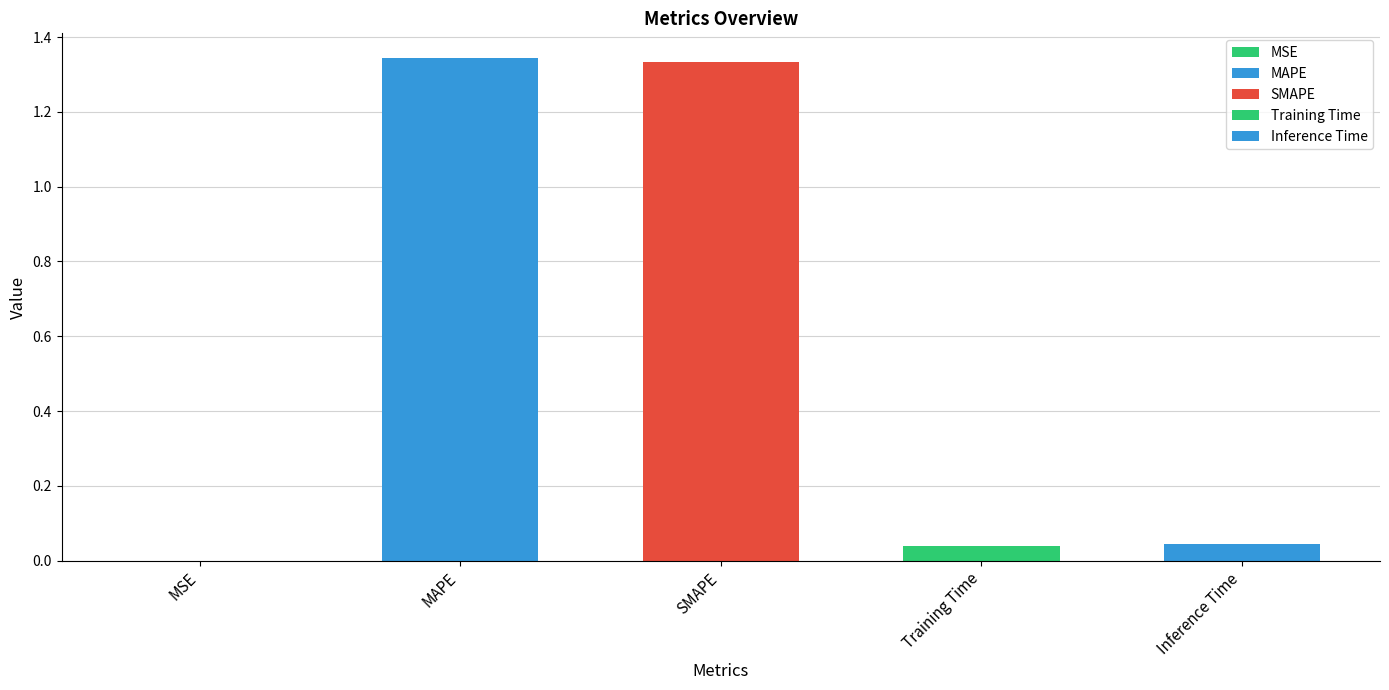

Are the bars grouped side by side (vs. stacked)?

No